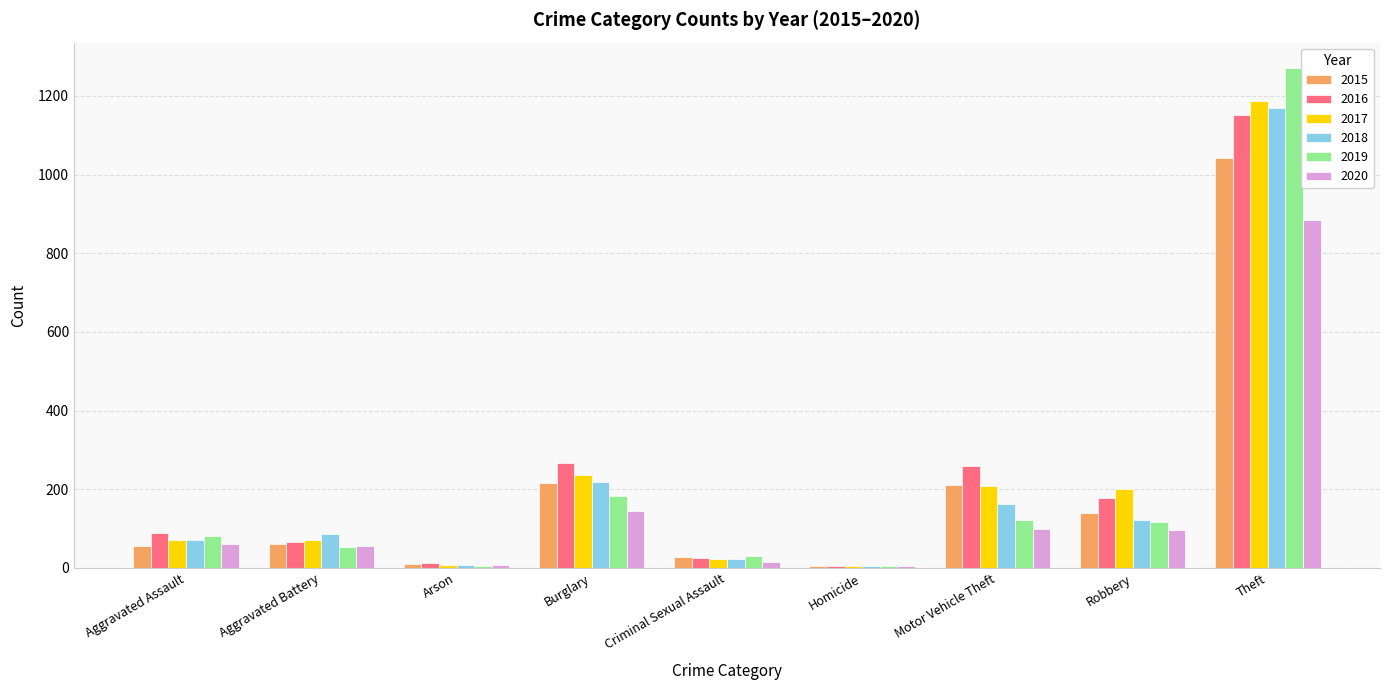

The 2015 series shows 60 at Aggravated Battery. True or false?

True